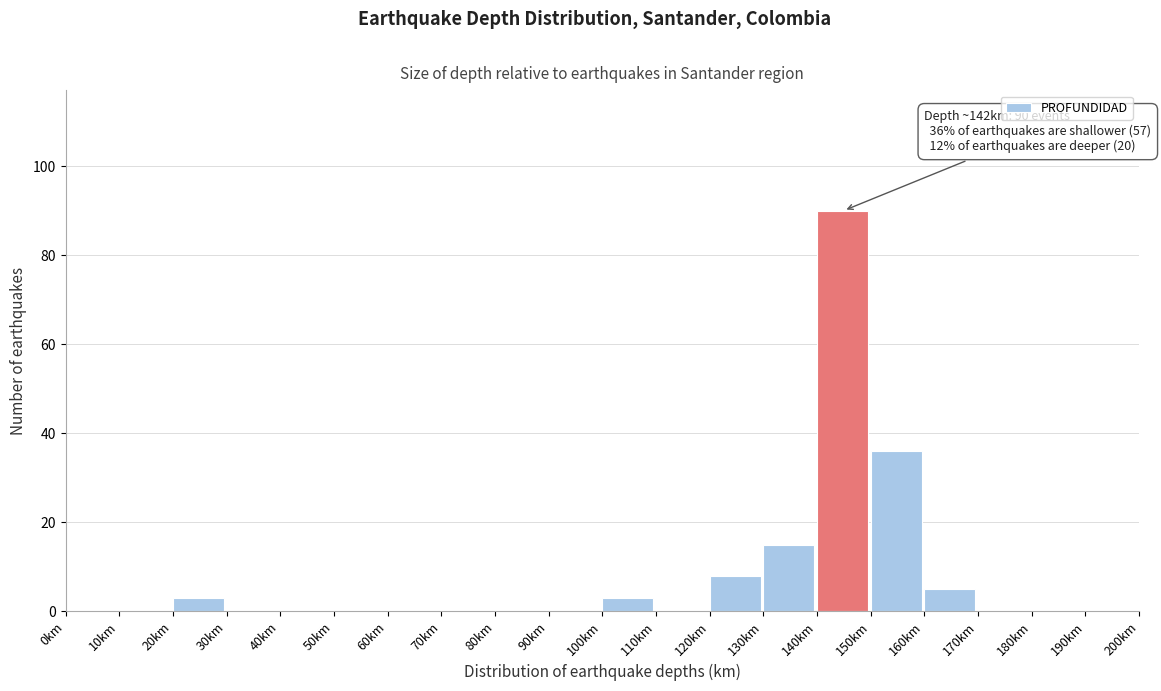

Which range on the x-axis has the tallest bar?

140 to 150